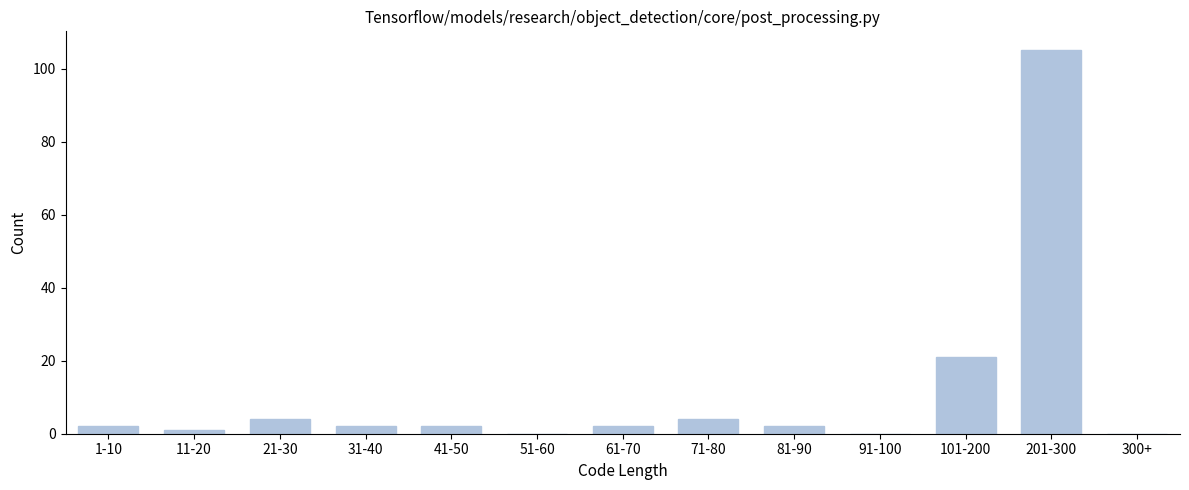

Reading left to right, transcribe all the data shown in this chart.

1-10=2	11-20=1	21-30=4	31-40=2	41-50=2	51-60=0	61-70=2	71-80=4	81-90=2	91-100=0	101-200=21	201-300=105	300+=0